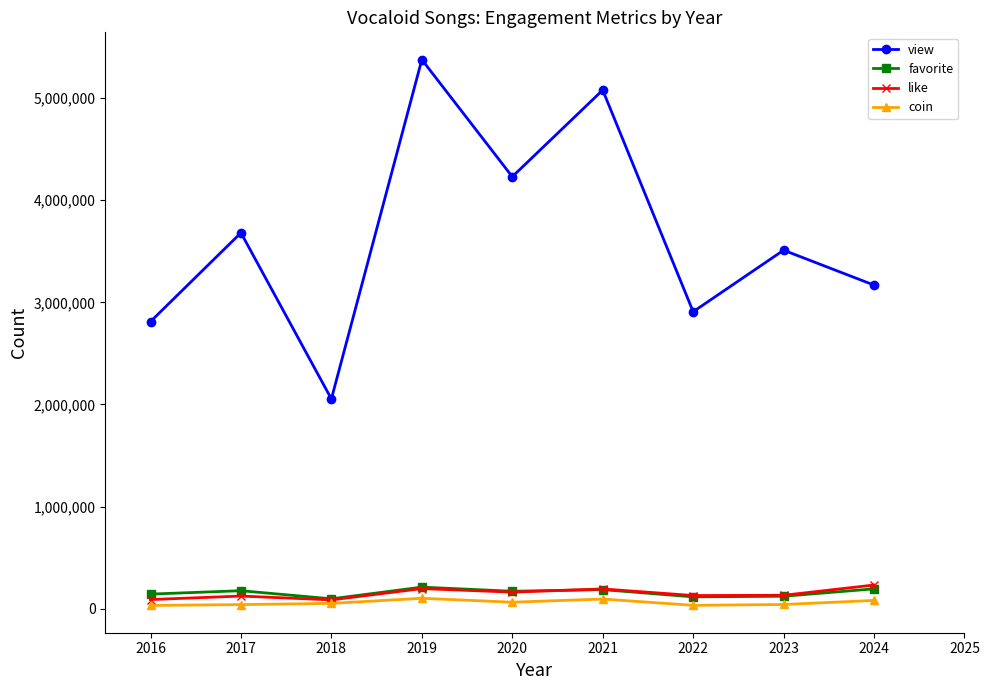

In view, how many points are lower than both neighbors (excluding endpoints)?

3